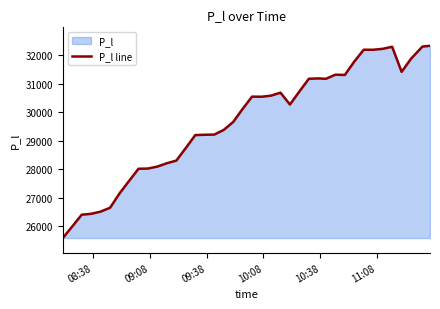

What is the minimum value shown in the chart?

25593.7